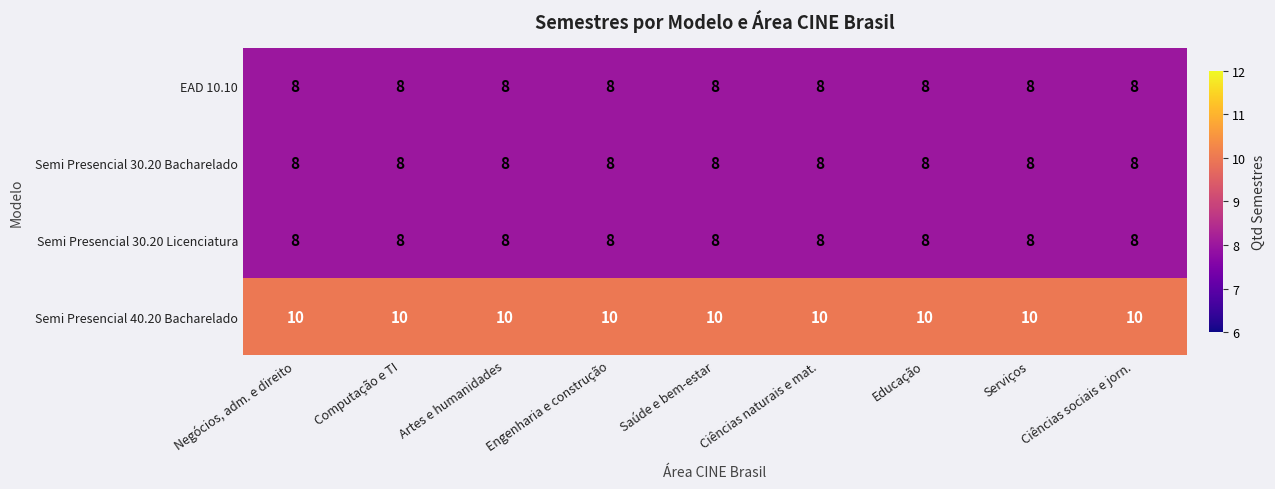

At how many categories does at least one series exceed 8?

9